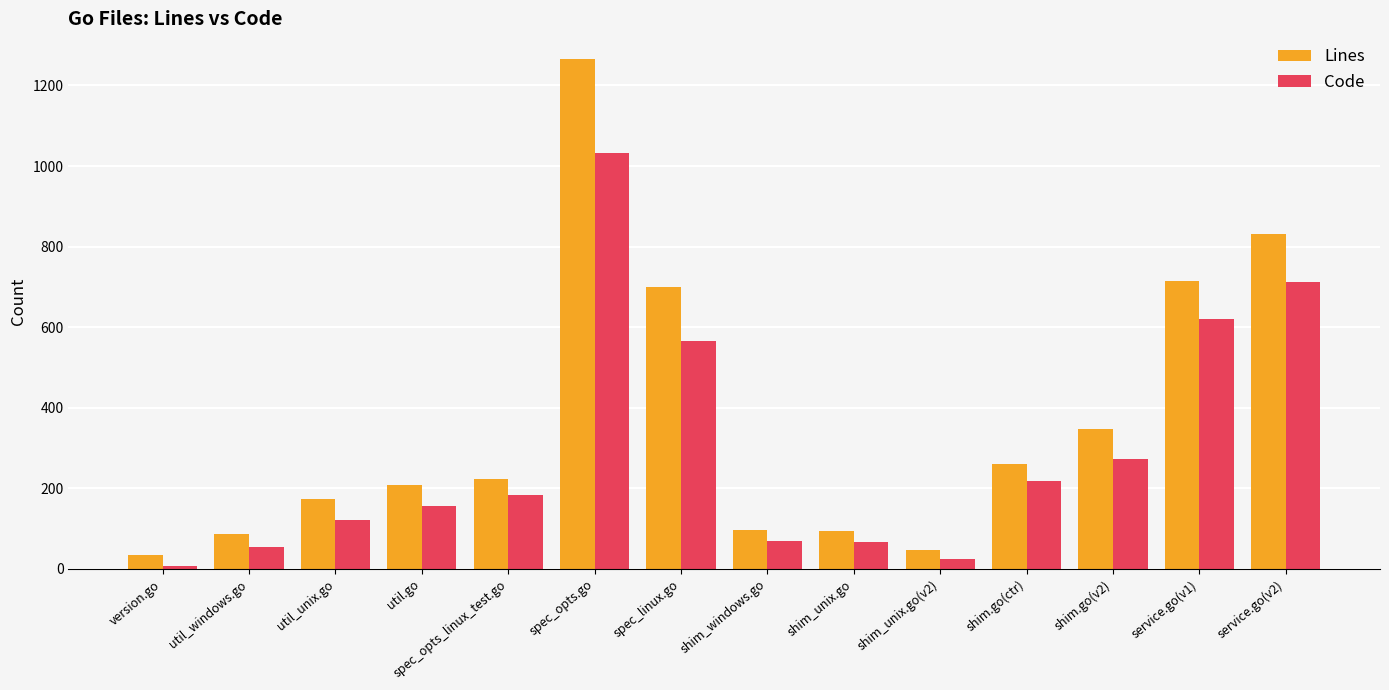

Is the value of Code at shim_unix.go(v2) greater than the value of Lines at util.go?

No